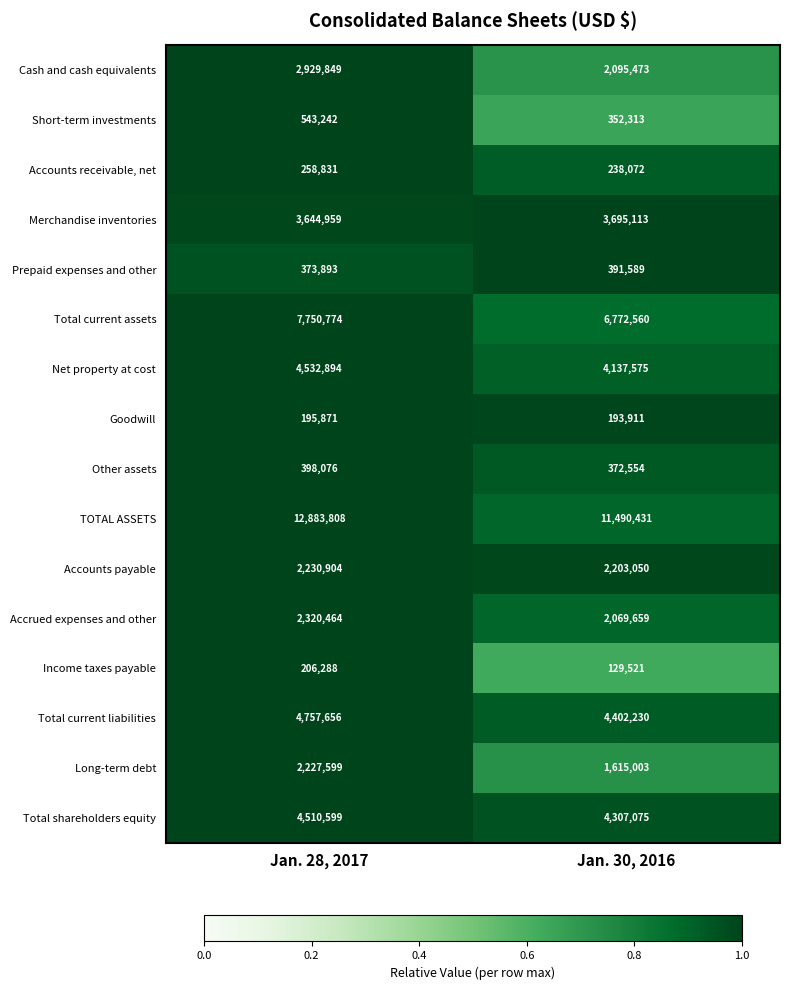

At which label does Goodwill reach its minimum?

Jan. 30, 2016